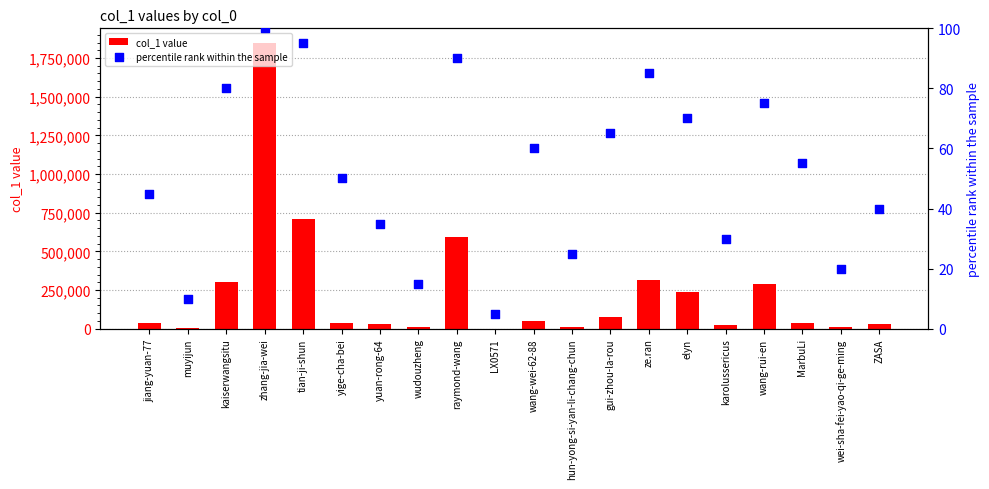

What are all the series names shown in the legend?

col_1 value, percentile rank within the sample